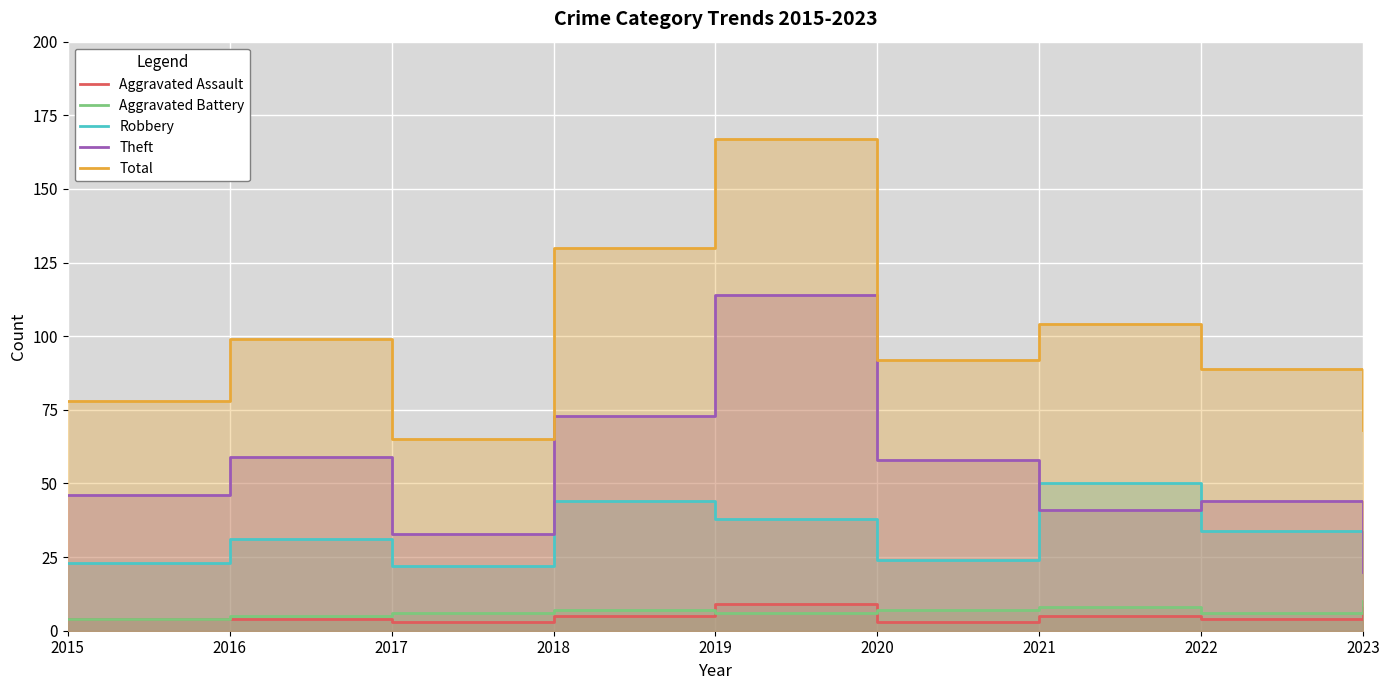

Which series has the widest spread of values?

Total